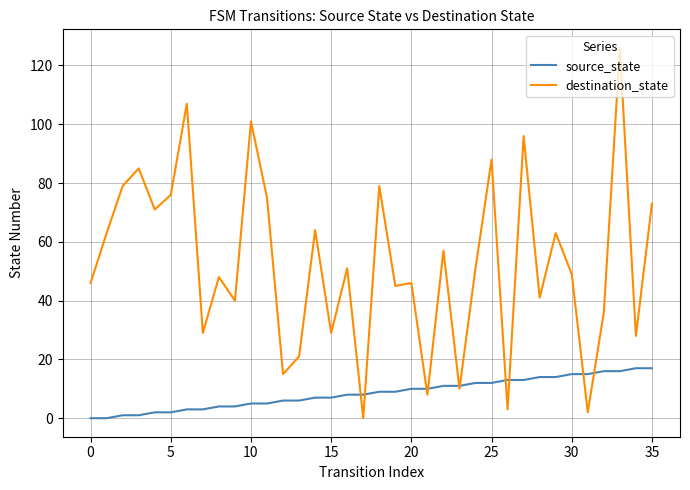

Which series has the largest total across all categories?

destination_state